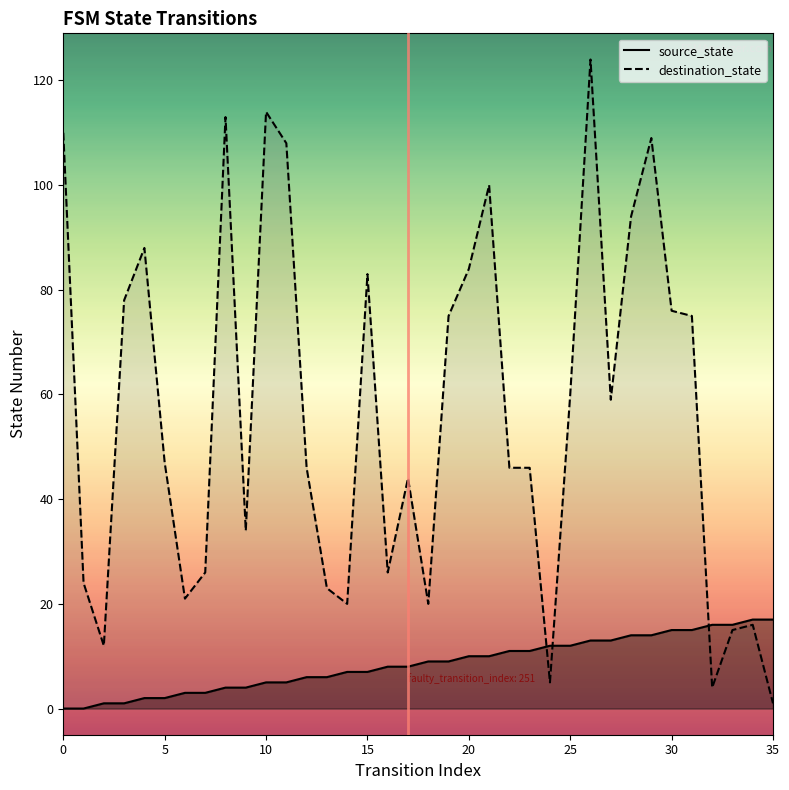

After their last crossing, which series has the higher values: source_state or destination_state?

source_state